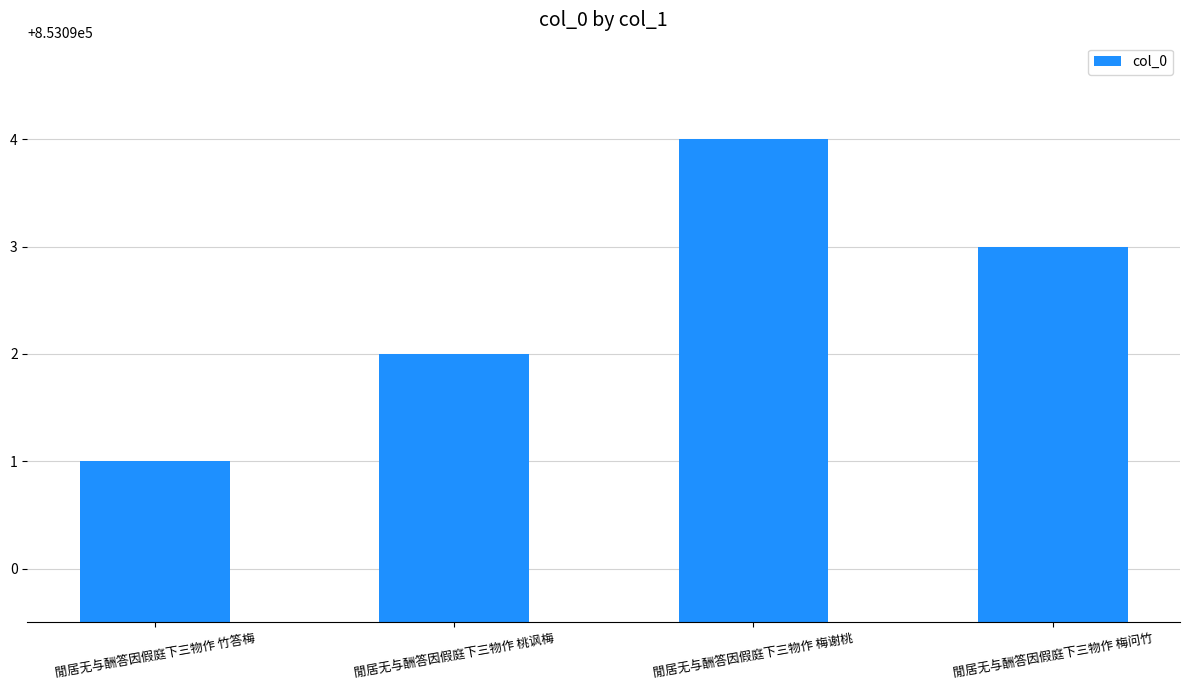

List the labels in order of value, largest first.

閒居无与酬答因假庭下三物作 梅谢桃, 閒居无与酬答因假庭下三物作 梅问竹, 閒居无与酬答因假庭下三物作 桃讽梅, 閒居无与酬答因假庭下三物作 竹答梅